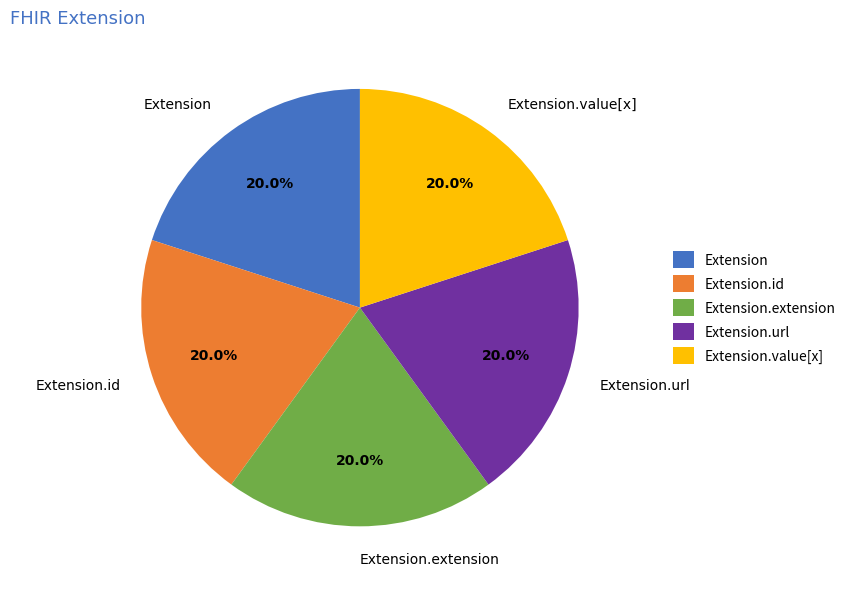

Is it true that Extension.url is 99% of the pie?

False